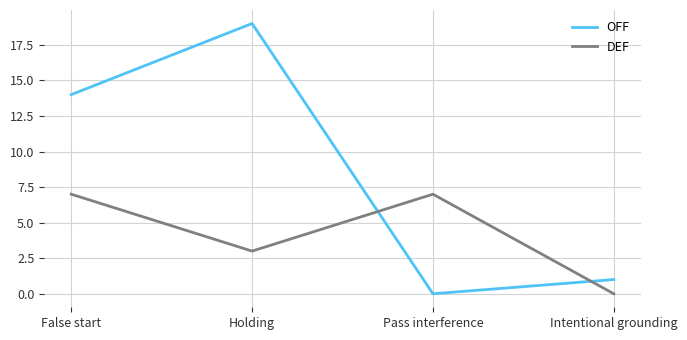

What position from the right is Pass interference?

2